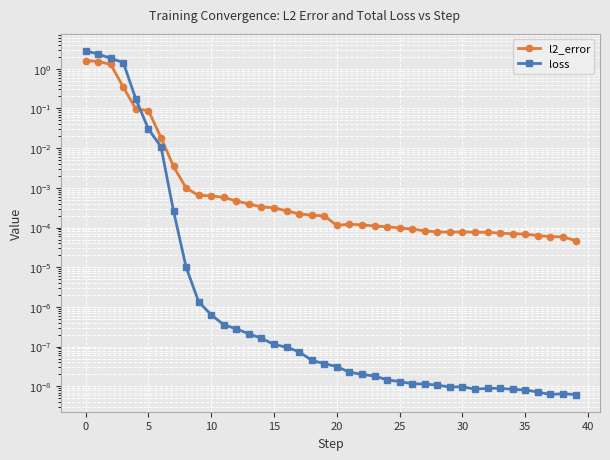

At which category does l2_error reach its first local peak?

21